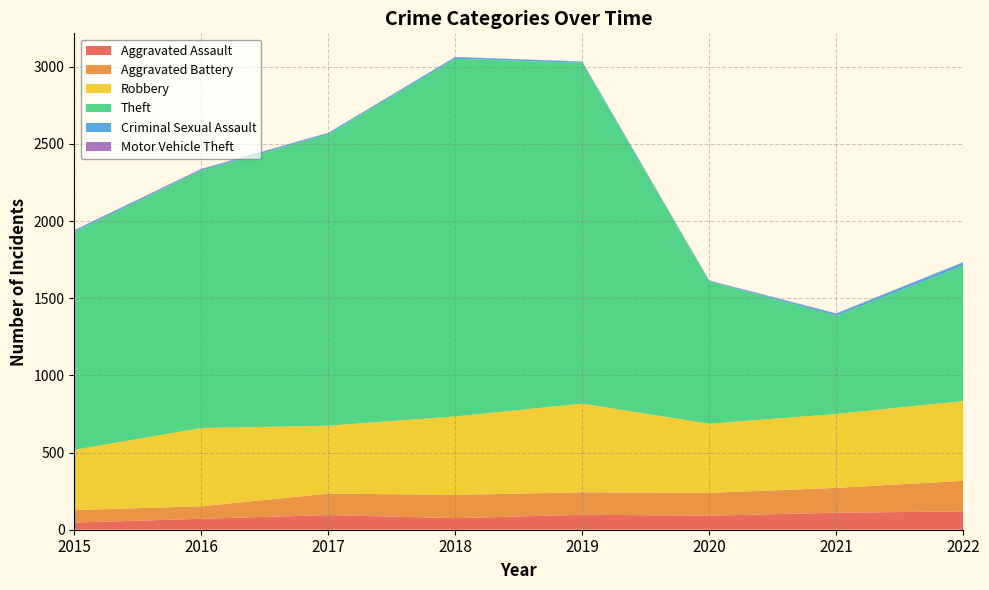

Reading right to left, list all the values displayed in this chart.

Aggravated Assault: 2022=119	2021=110	2020=91	2019=97	2018=75	2017=95	2016=71	2015=46
Aggravated Battery: 2022=198	2021=161	2020=148	2019=145	2018=151	2017=139	2016=81	2015=81
Robbery: 2022=517	2021=479	2020=448	2019=575	2018=508	2017=440	2016=507	2015=391
Theft: 2022=876	2021=636	2020=922	2019=2208	2018=2317	2017=1888	2016=1667	2015=1410
Criminal Sexual Assault: 2022=22	2021=14	2020=3	2019=8	2018=11	2017=8	2016=8	2015=12
Motor Vehicle Theft: 2022=2	2021=2	2020=3	2019=1	2018=1	2017=2	2016=4	2015=1